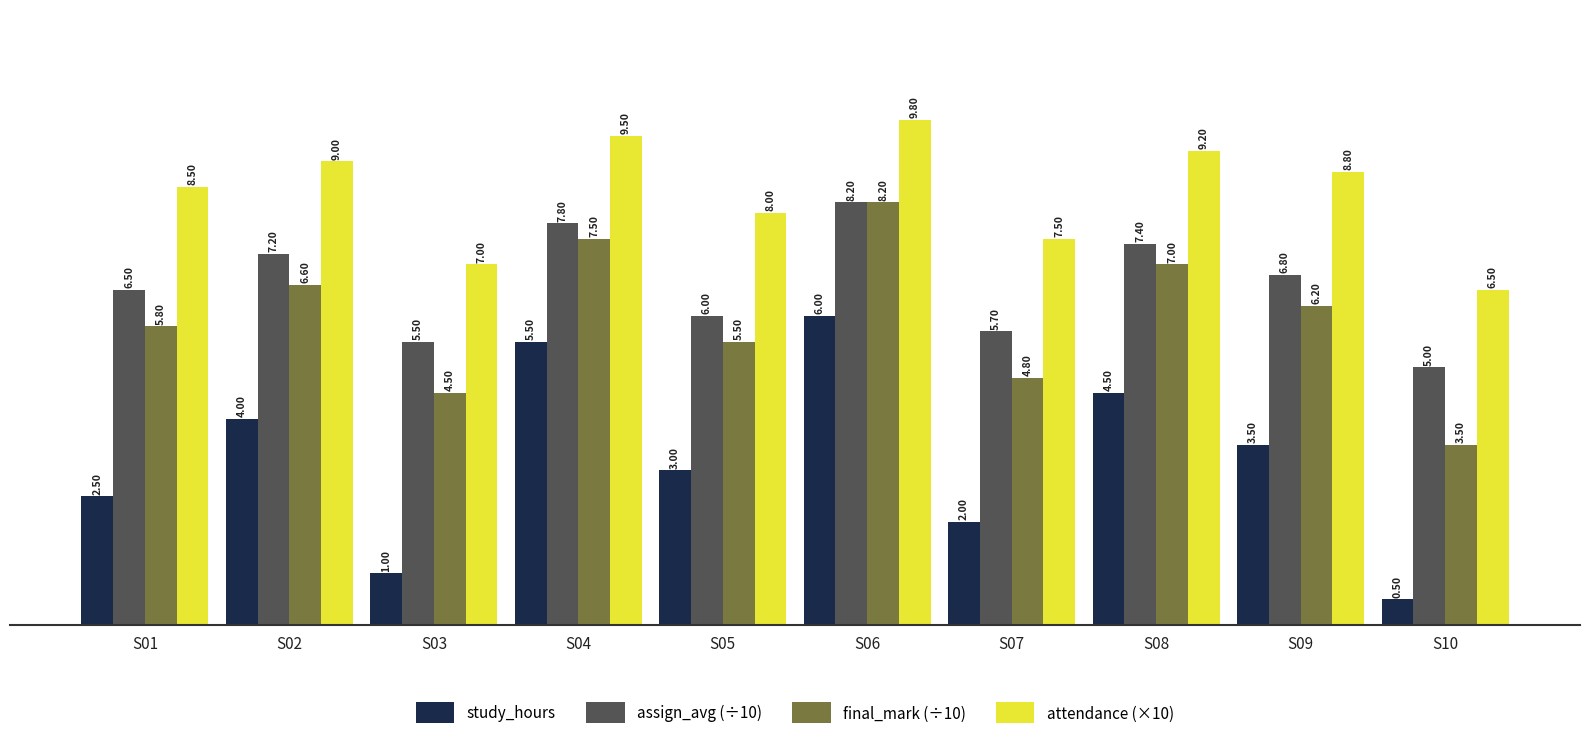

Rank the categories by final_mark (÷10) value from highest to lowest.

S06, S04, S08, S02, S09, S01, S05, S07, S03, S10